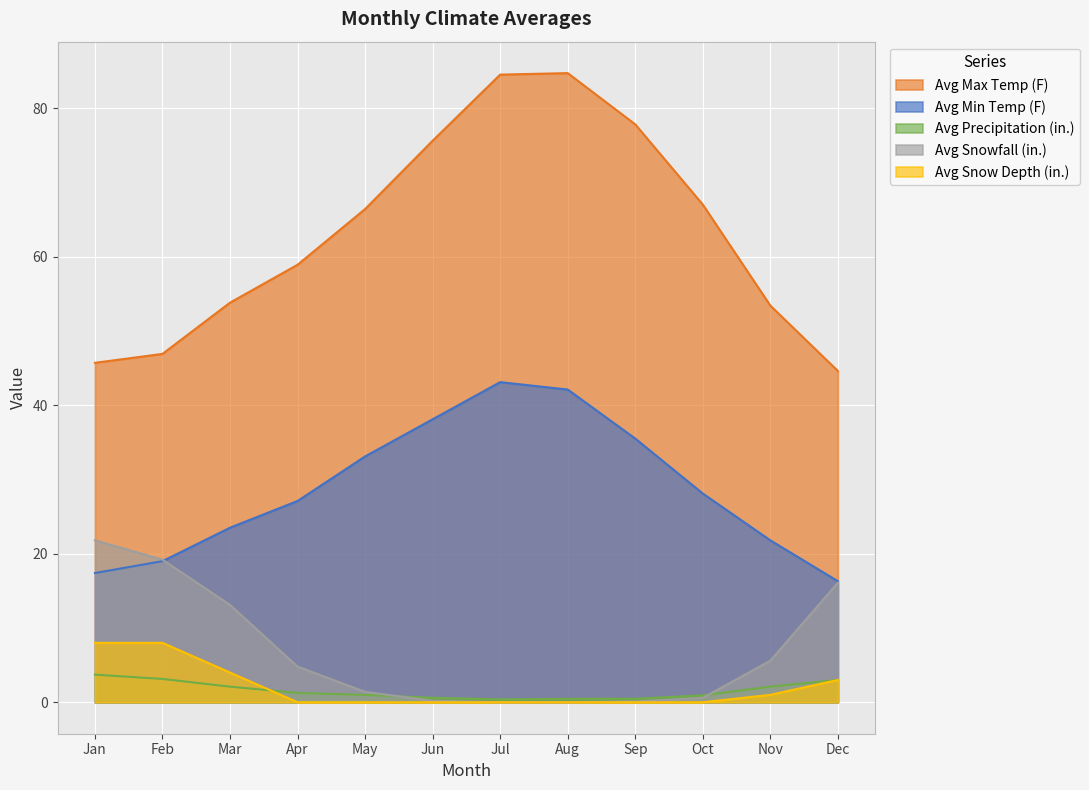

Which has a higher value, Jul or Feb?

Jul